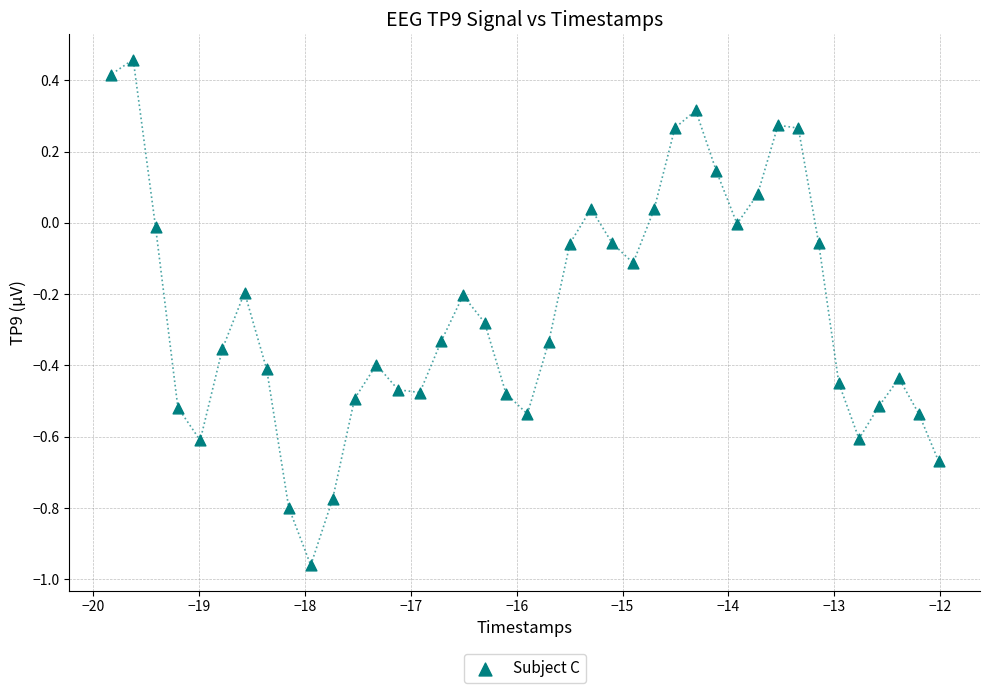

What is the range of X values (max minus min)?

7.8